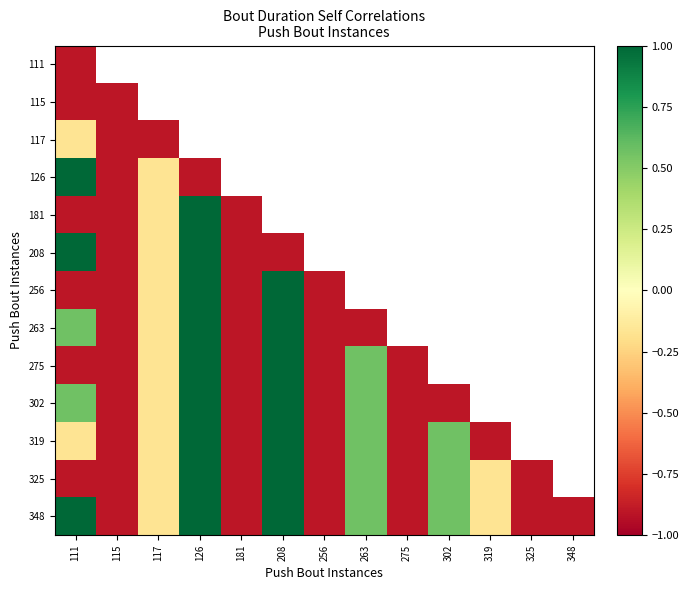

At which category is the sum across all series the highest?

126